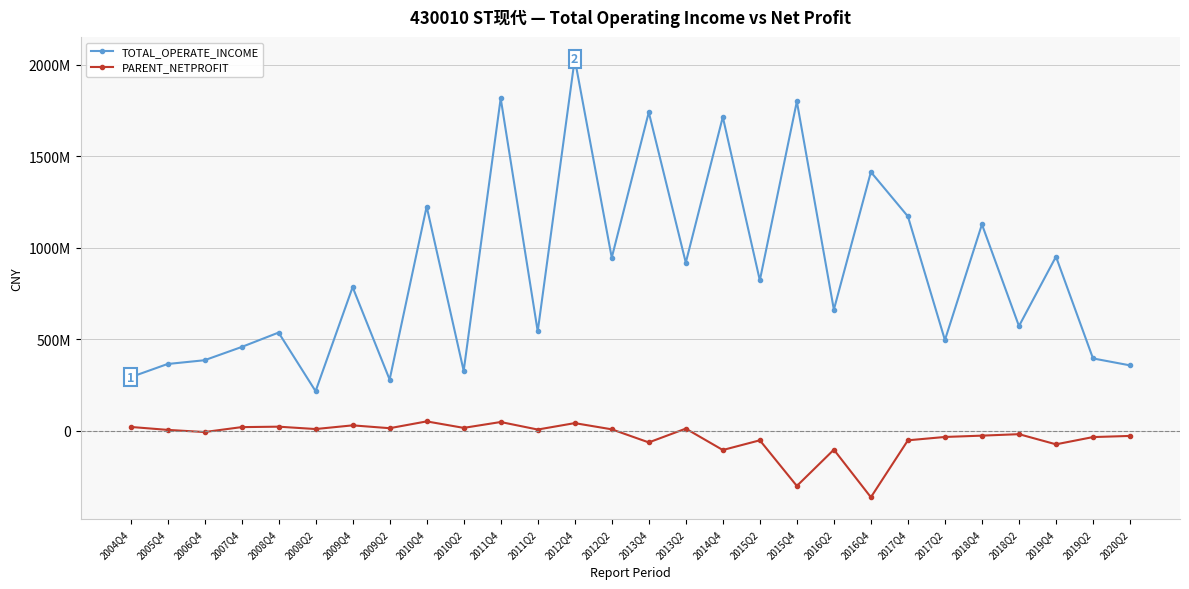

Is this an area chart (filled region under the line)?

No